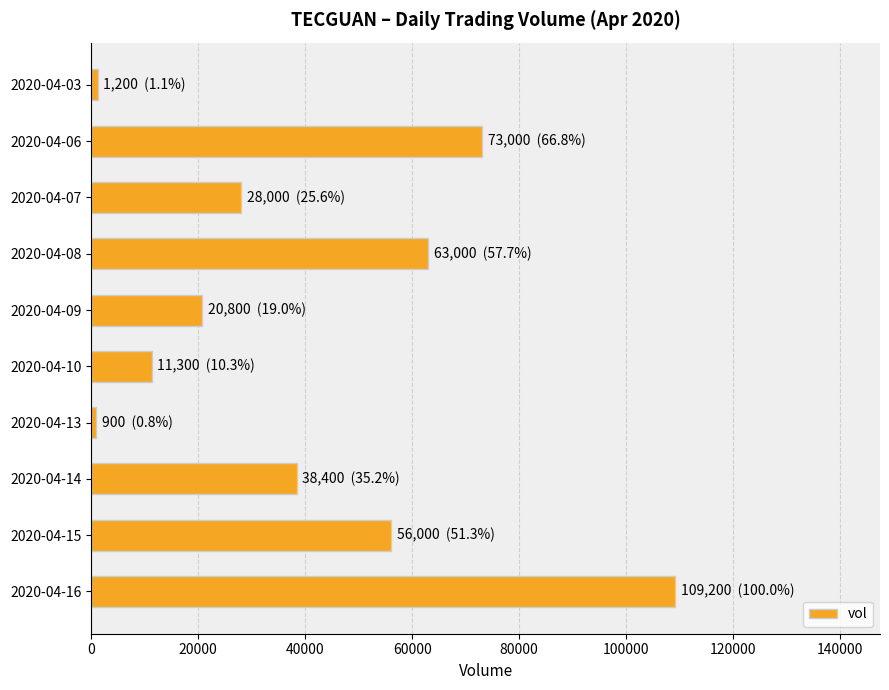

What is the average value?

40180